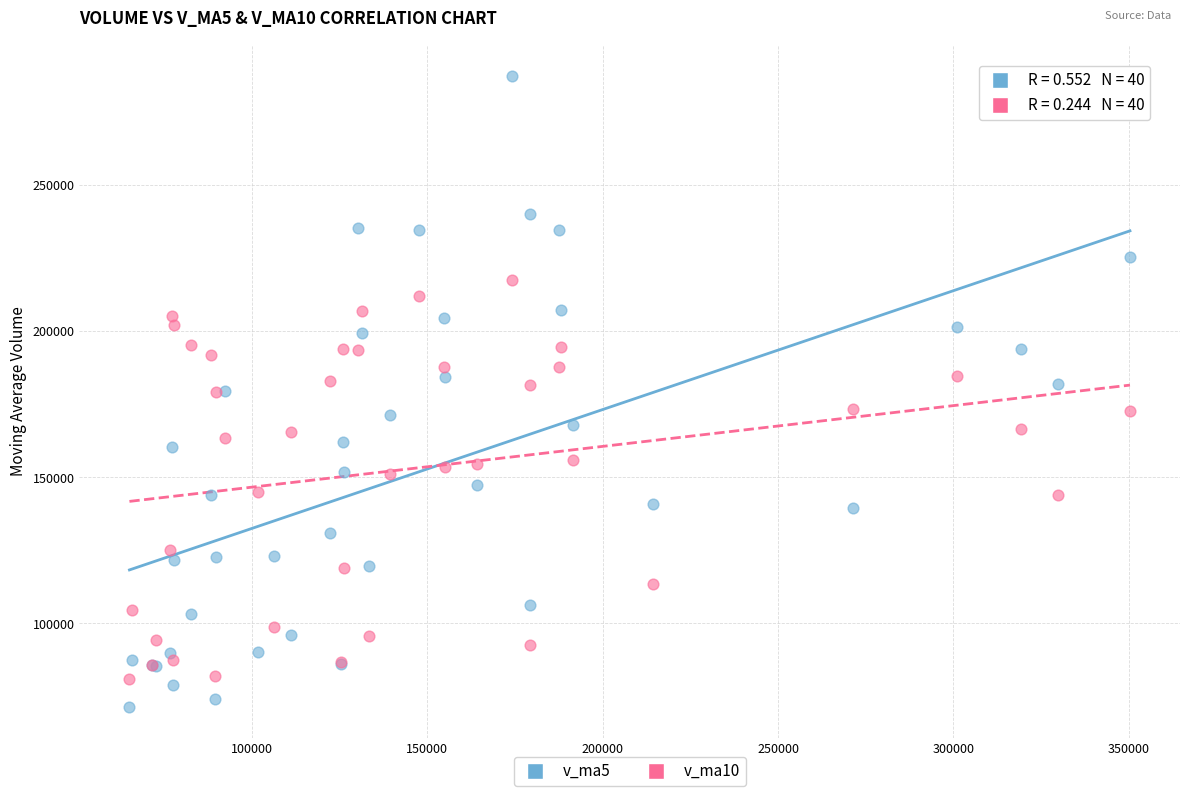

Which series contains the lowest Y value?

v_ma5